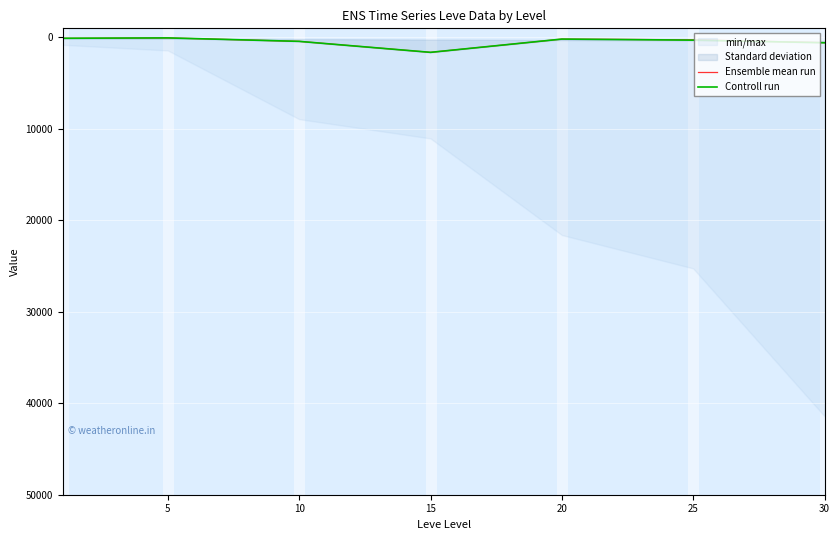

Reading left to right, list all the values displayed in this chart.

Ensemble mean run: 97.9	47.1	425.0	1626.0	174.5	252.8	564.2
Controll run: 85.2	47.1	425.0	1626.0	174.5	292.1	577.0